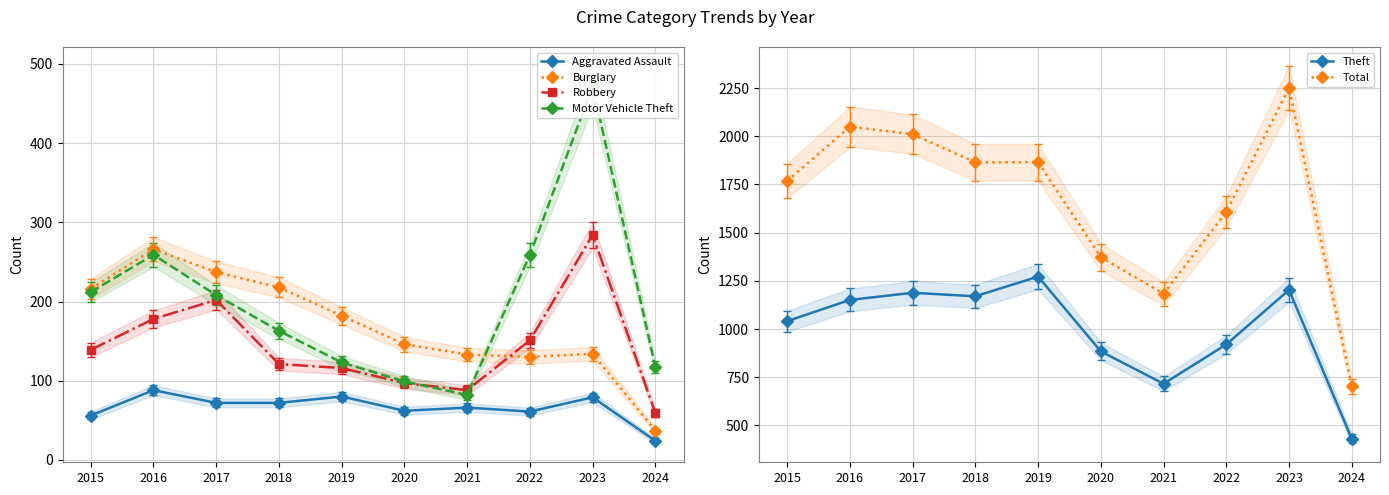

Which has a higher value, 2016 or 2017?

2016